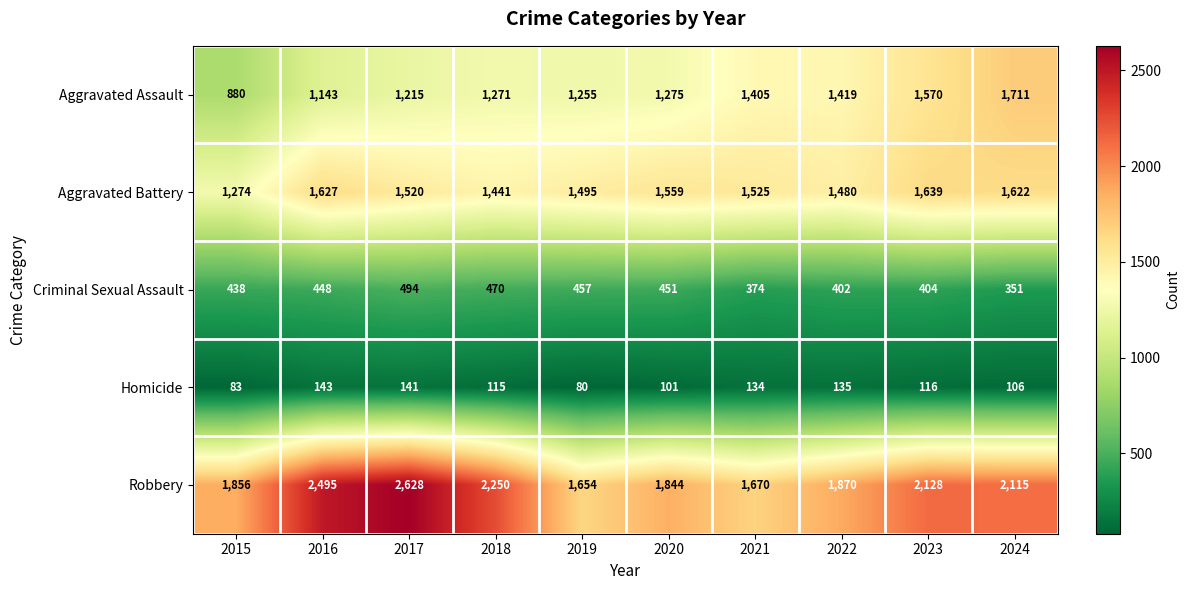

True or false: Criminal Sexual Assault has a value of 674 at 2019.

False